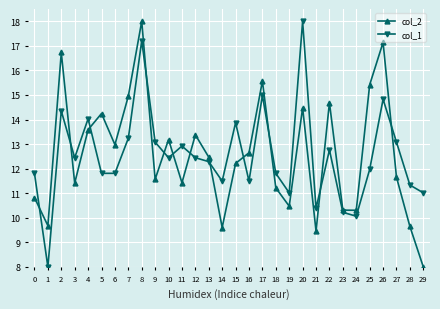

Between 2 and 9, which series saw the biggest shift?

col_2